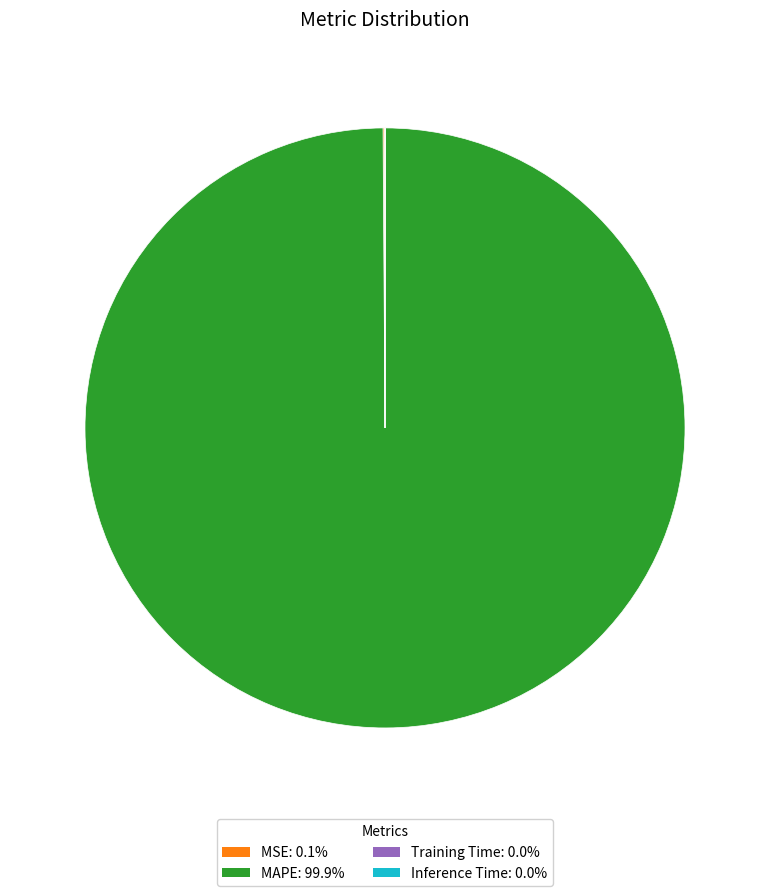

Is there a majority slice in this chart?

Yes